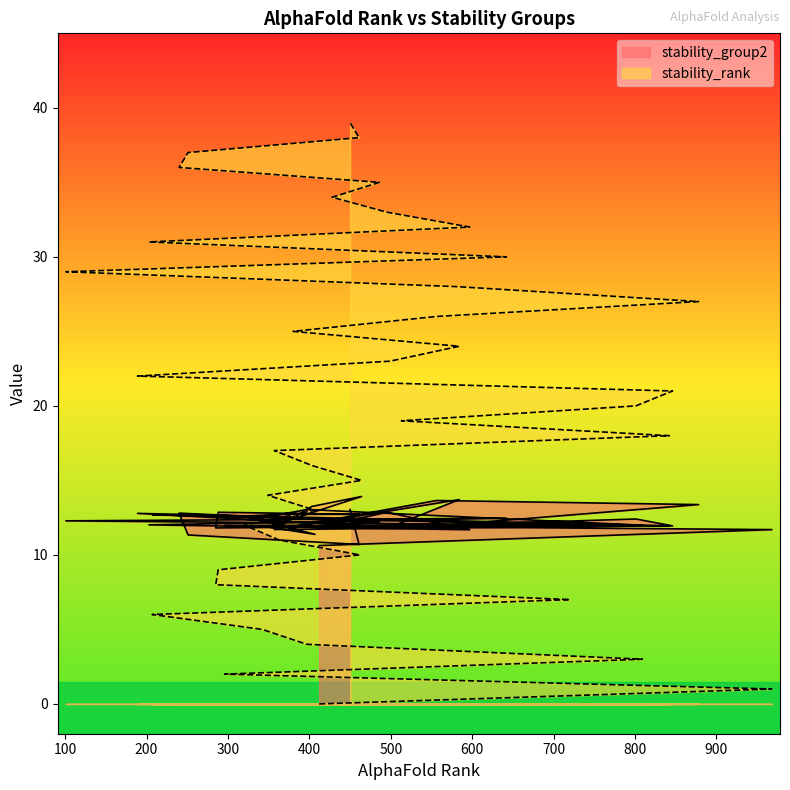

What are all the series names shown in the legend?

stability_group2, stability_rank